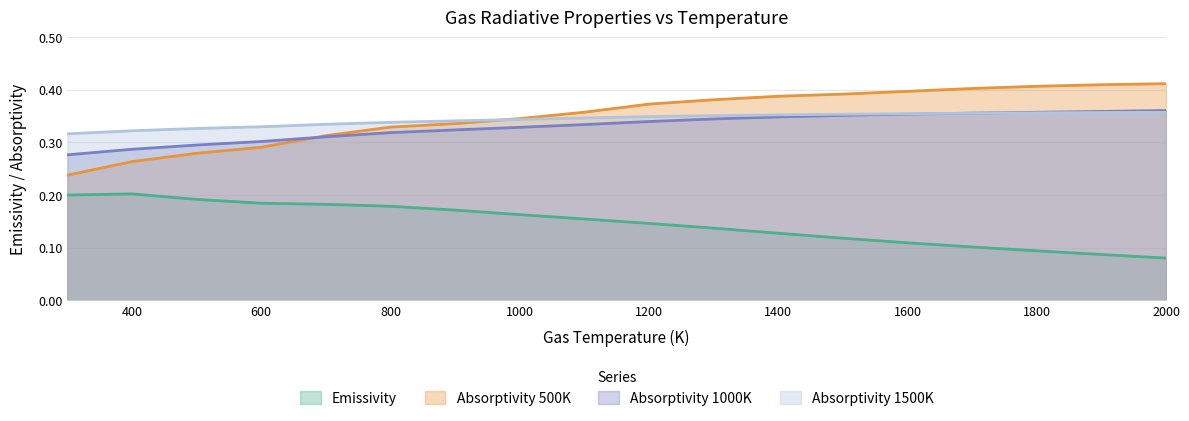

What is the sum of all Absorptivity 1500K values?

6.2